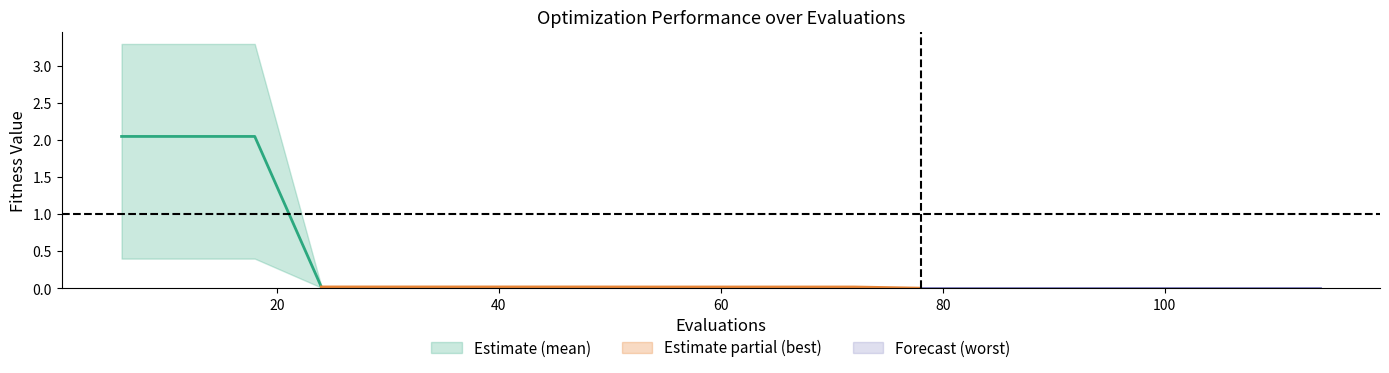

Between 102 and 60, which is larger?

60